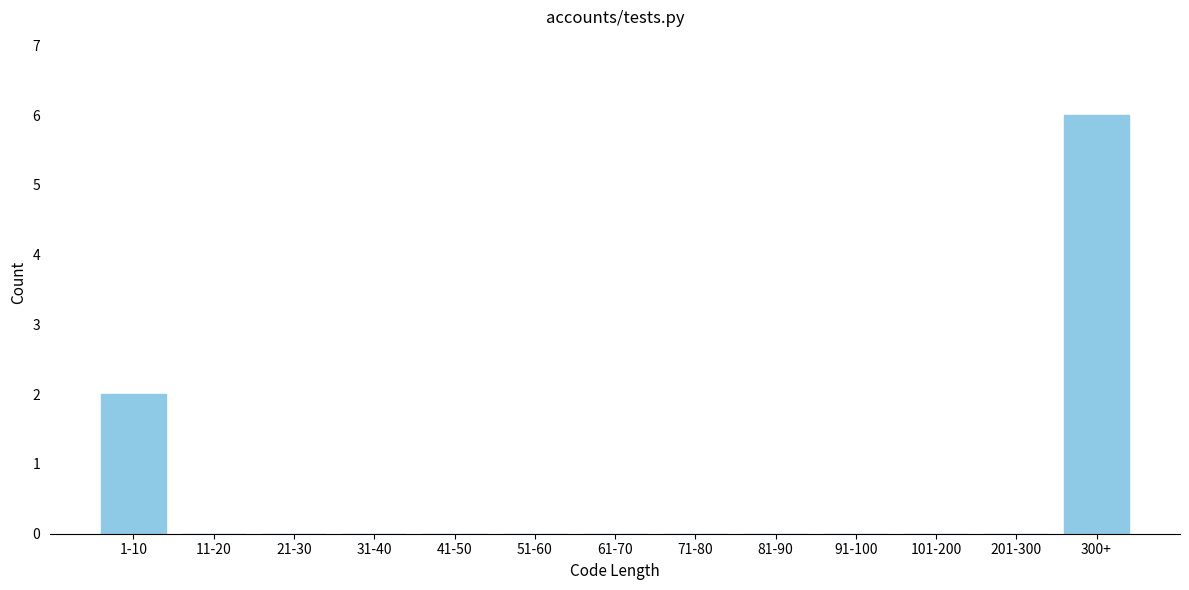

Reading left to right, what are all the values shown in this chart?

1-10=2	11-20=0	21-30=0	31-40=0	41-50=0	51-60=0	61-70=0	71-80=0	81-90=0	91-100=0	101-200=0	201-300=0	300+=6